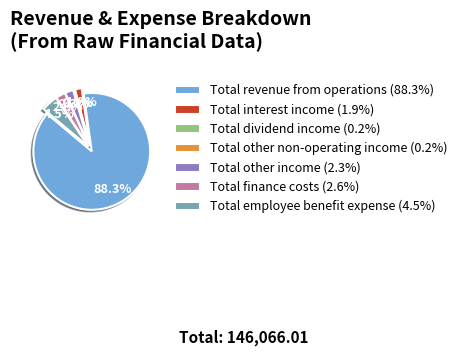

Do Total other income and Total interest income together represent more than half of the pie?

No